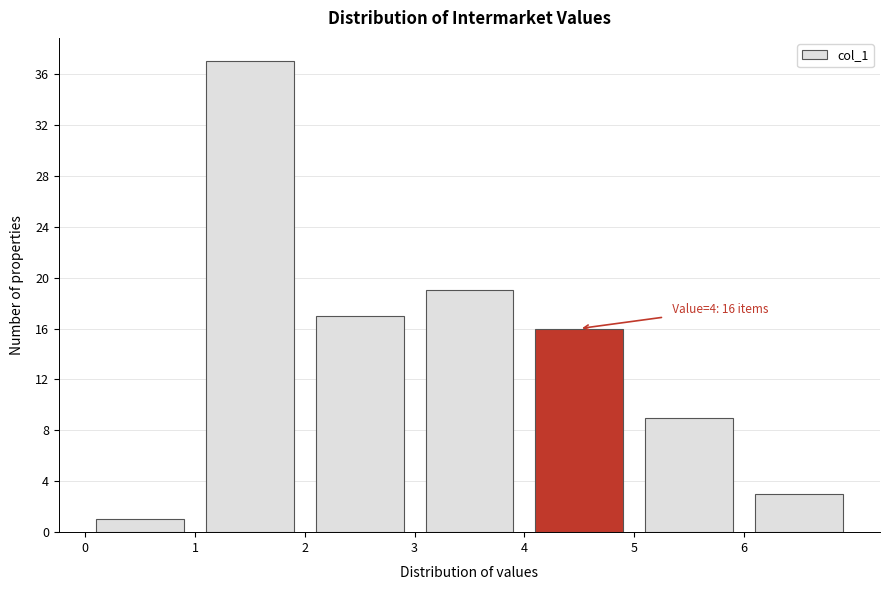

Which range on the x-axis has the tallest bar?

1 to 2